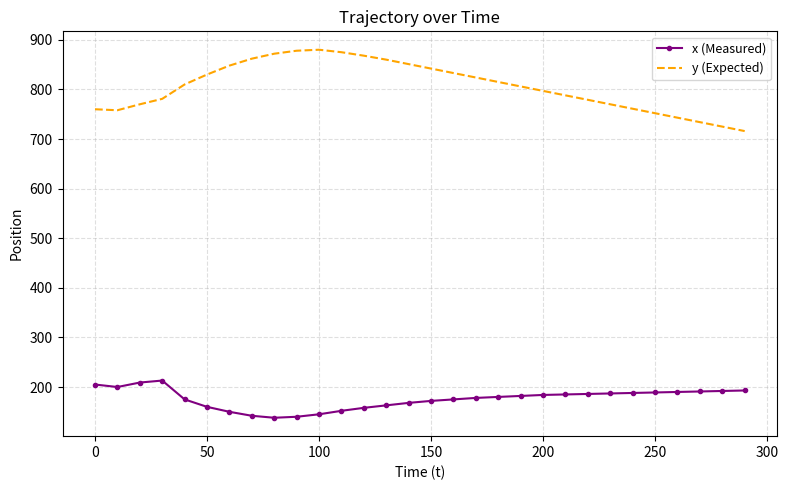

True or false: y (Expected) and x (Measured) cross at least once.

False